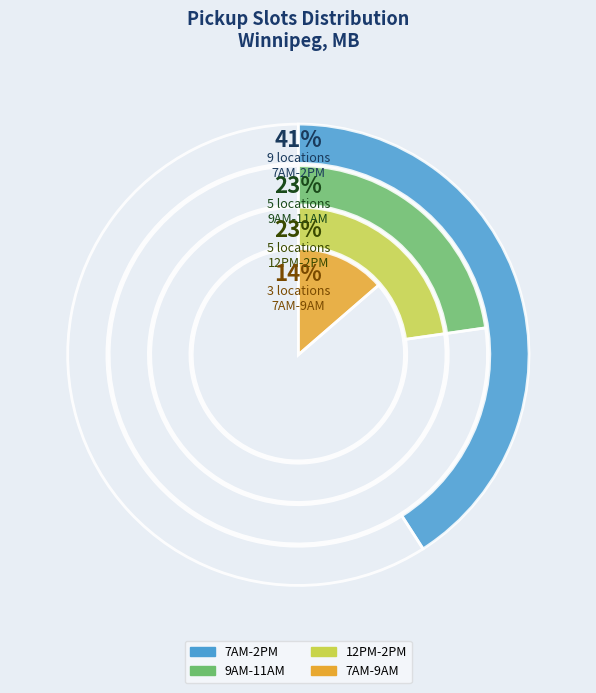

What percentage is the 12PM-2PM slice, to the nearest percent?

23%